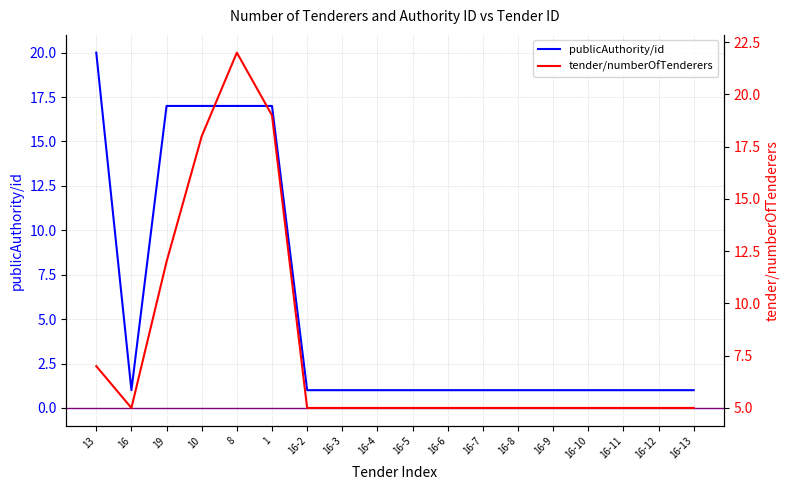

At how many categories does at least one series exceed 18?

3